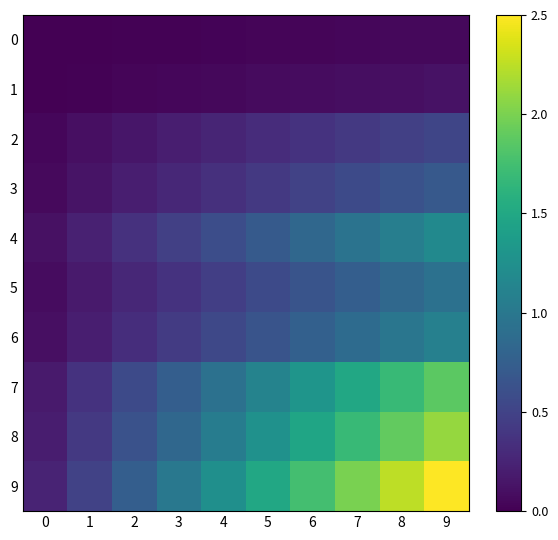

Reading left to right, extract all data points from this chart.

0: 0=0.0	1=0.0	2=0.0	3=0.0	4=0.0	5=0.0	6=0.0	7=0.0	8=0.1	9=0.1
1: 0=0.0	1=0.0	2=0.0	3=0.0	4=0.1	5=0.1	6=0.1	7=0.1	8=0.1	9=0.1
2: 0=0.0	1=0.1	2=0.2	3=0.2	4=0.3	5=0.3	6=0.4	7=0.4	8=0.5	9=0.5
3: 0=0.1	1=0.1	2=0.2	3=0.3	4=0.3	5=0.4	6=0.5	7=0.6	8=0.6	9=0.7
4: 0=0.1	1=0.2	2=0.4	3=0.5	4=0.6	5=0.7	6=0.8	7=0.9	8=1.1	9=1.2
5: 0=0.1	1=0.2	2=0.3	3=0.4	4=0.5	5=0.6	6=0.7	7=0.7	8=0.8	9=0.9
6: 0=0.1	1=0.2	2=0.3	3=0.4	4=0.5	5=0.7	6=0.8	7=0.9	8=1.0	9=1.1
7: 0=0.2	1=0.4	2=0.6	3=0.7	4=0.9	5=1.1	6=1.3	7=1.5	8=1.7	9=1.9
8: 0=0.2	1=0.4	2=0.6	3=0.8	4=1.1	5=1.3	6=1.5	7=1.7	8=1.9	9=2.1
9: 0=0.2	1=0.5	2=0.7	3=1.0	4=1.2	5=1.5	6=1.7	7=2.0	8=2.2	9=2.5